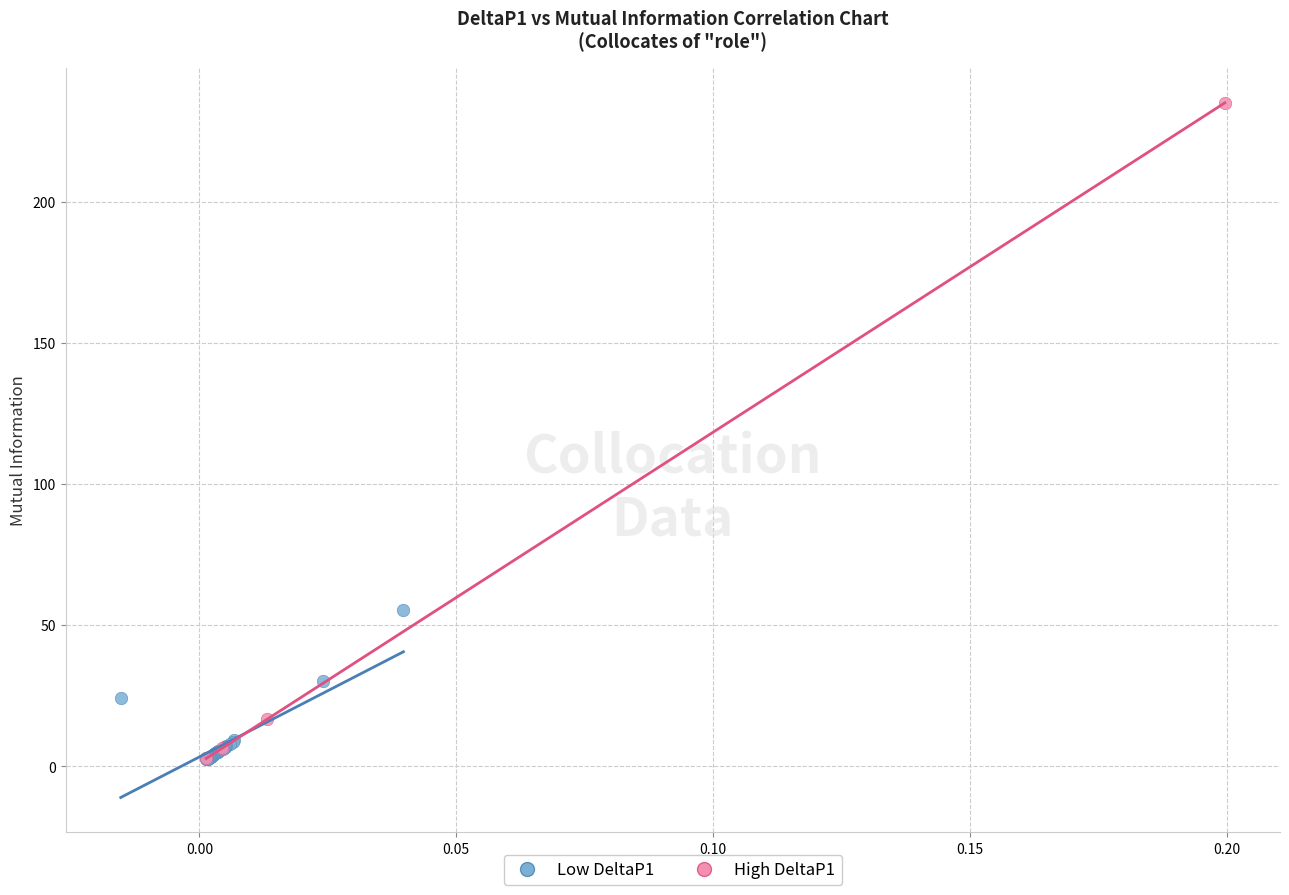

Which series contains the highest Y value?

High DeltaP1